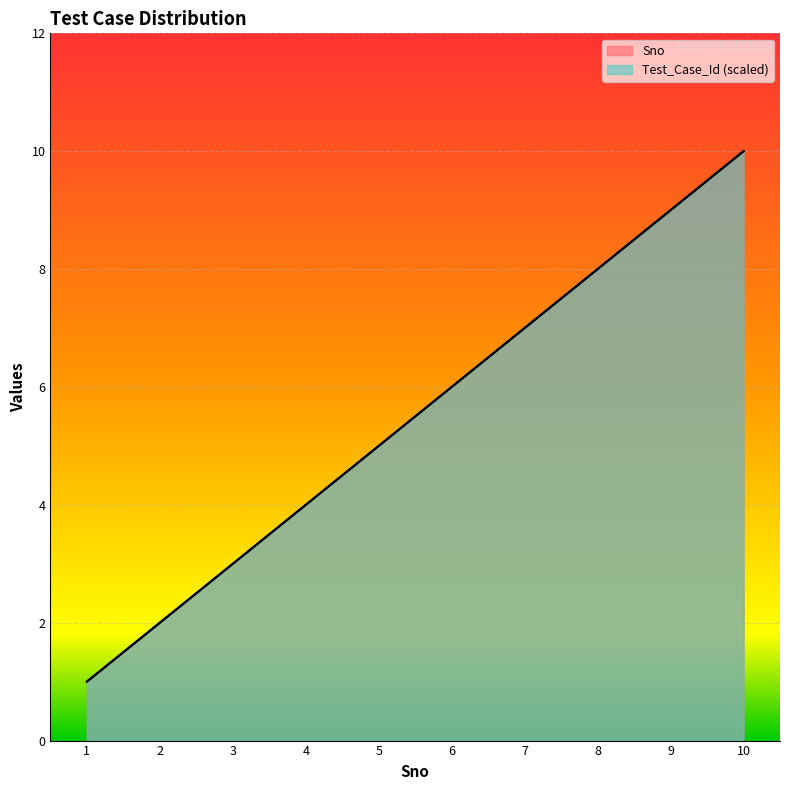

True or false: Sno has more than 0 interior local peaks.

False